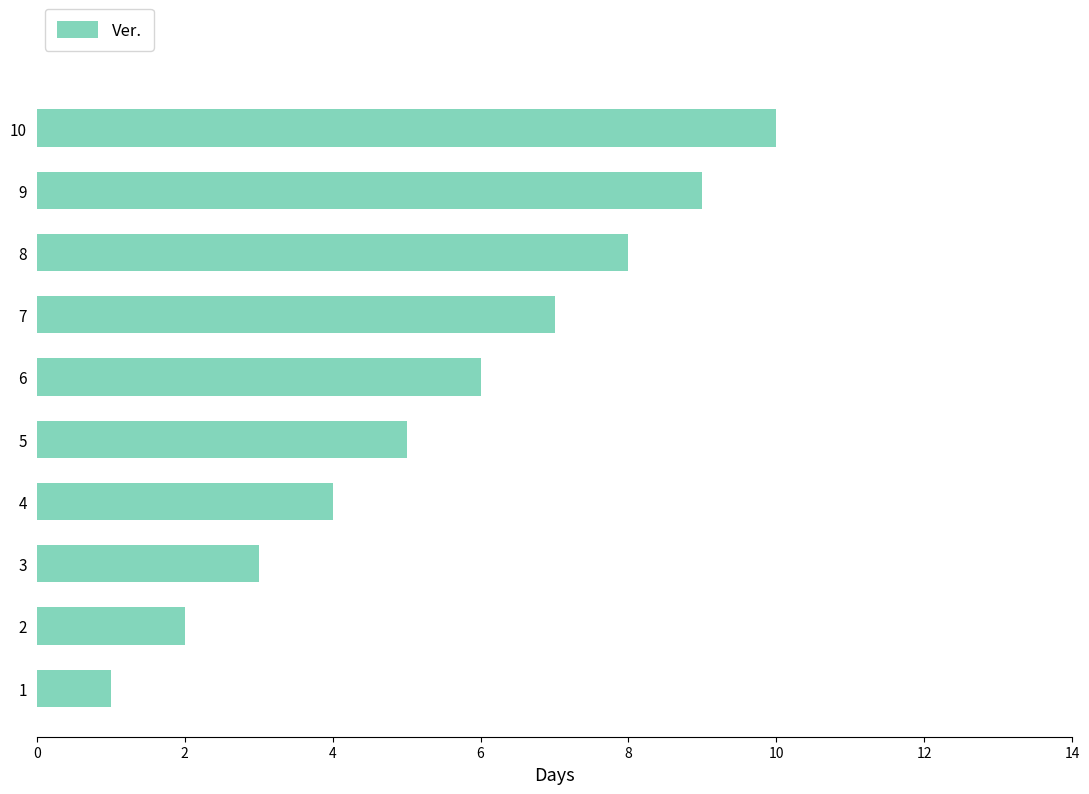

What is the difference between the maximum and minimum values?

9